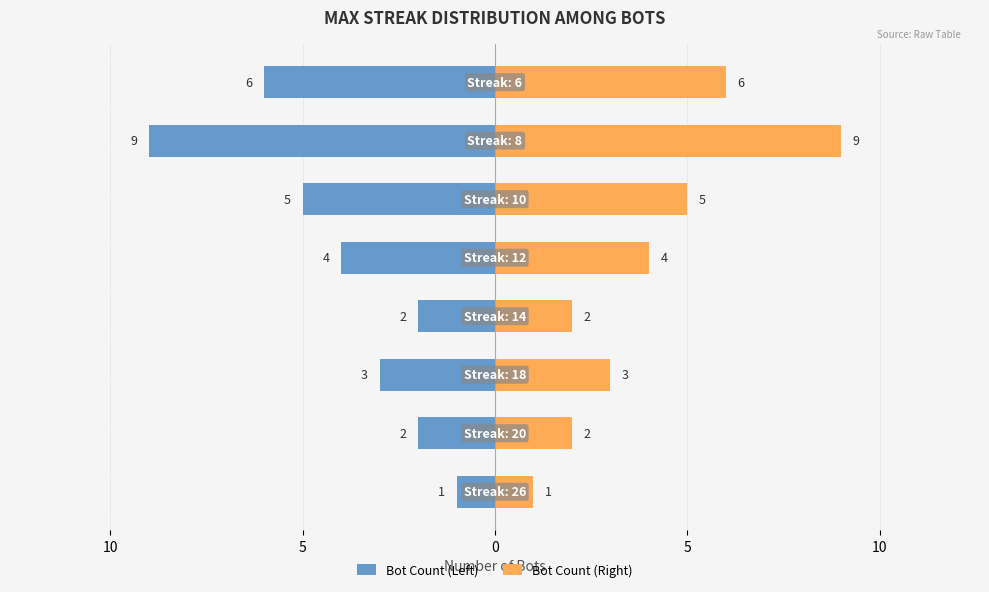

What value does the Bot Count (Left) series have at 10?

-5